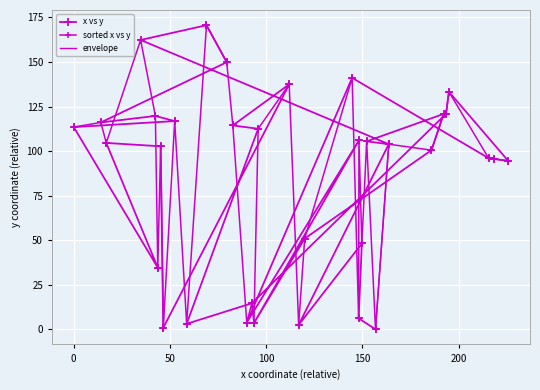

True or false: the data shows 2.6 at 11.

False